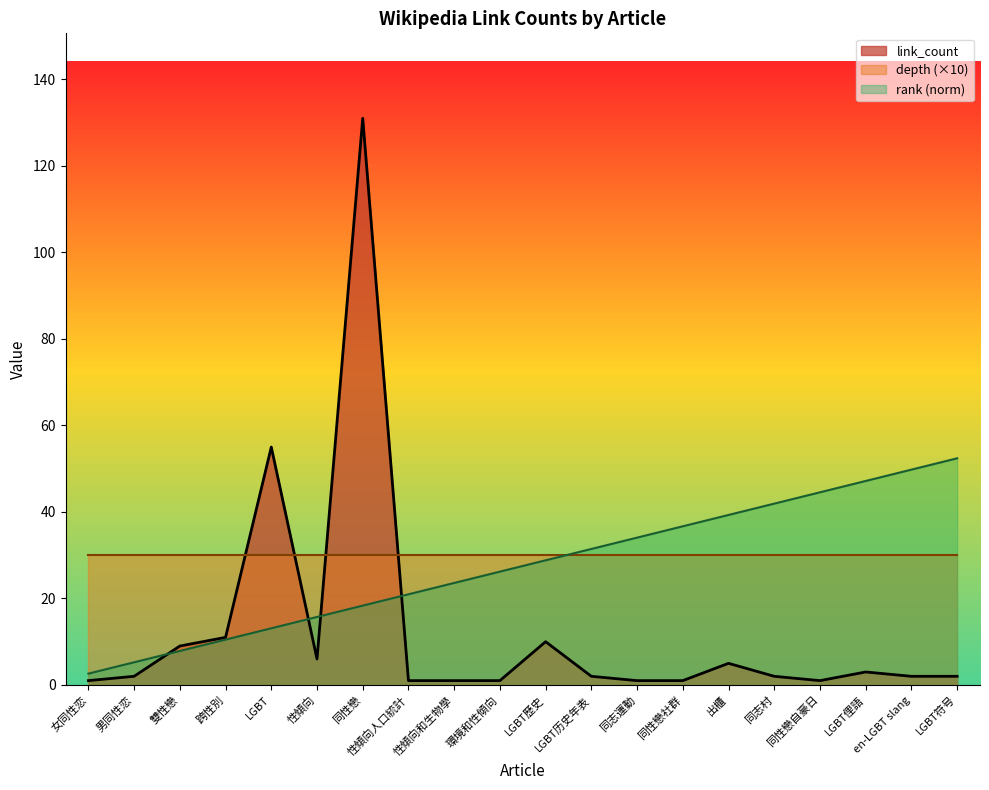

At which label is link_count closest to 66?

LGBT